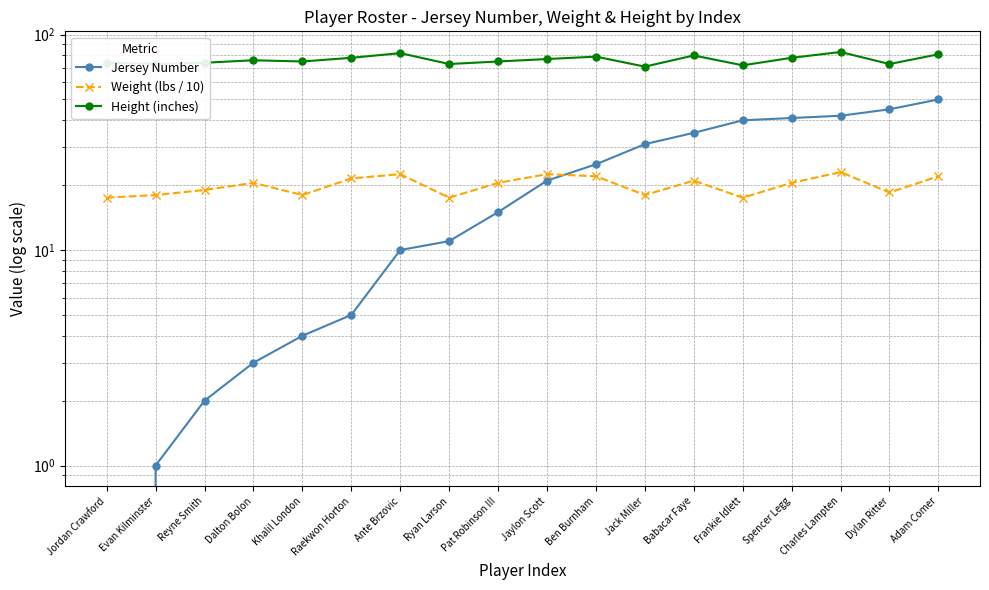

Which series has the largest total across all categories?

Height (inches)